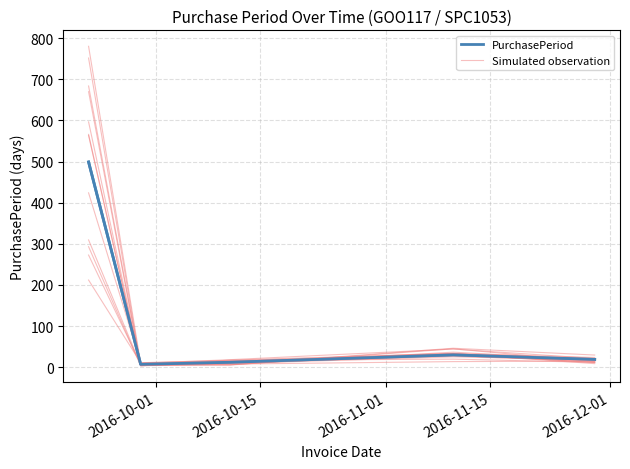

How many lines are shown in the chart?

2